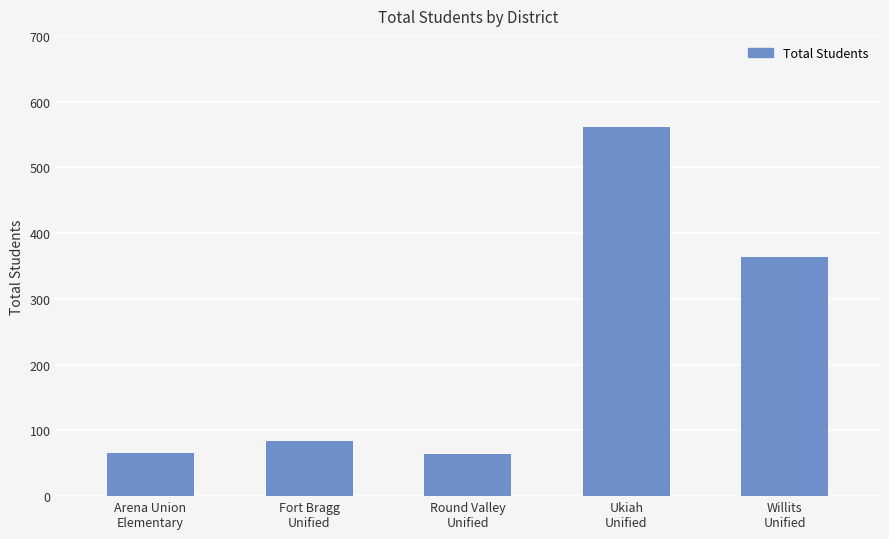

What is the average value?

228